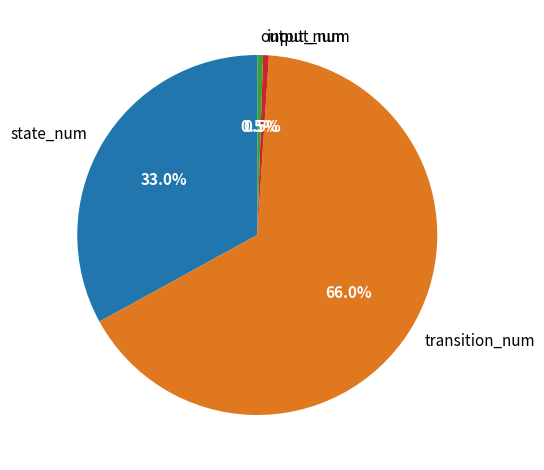

To the nearest percent, what is the combined percentage of state_num and output_num?

34%